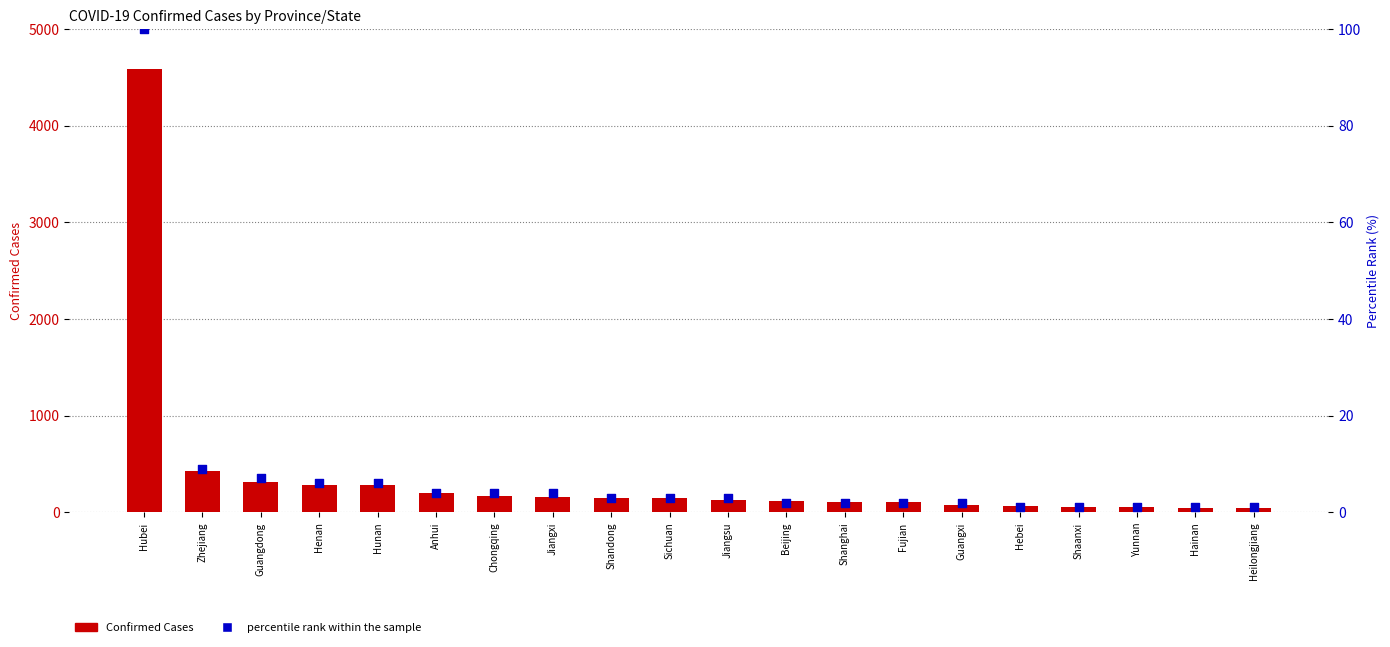

At how many categories does at least one series exceed 2161?

1